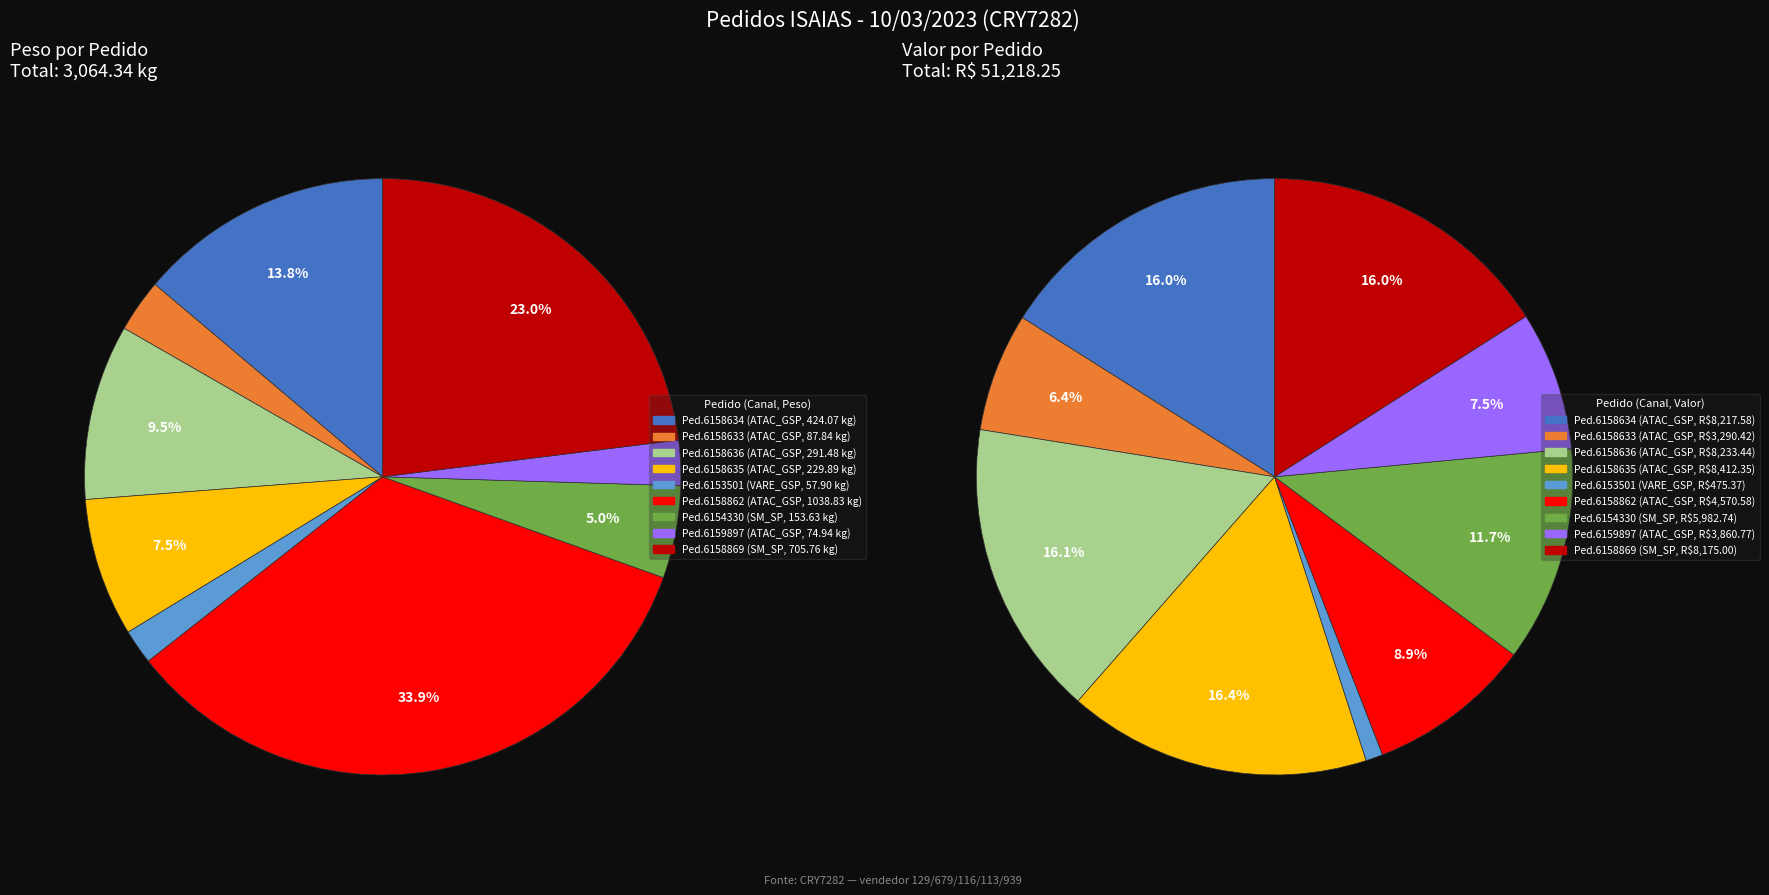

Is the sum of values_valor and 5 greater than half?

No